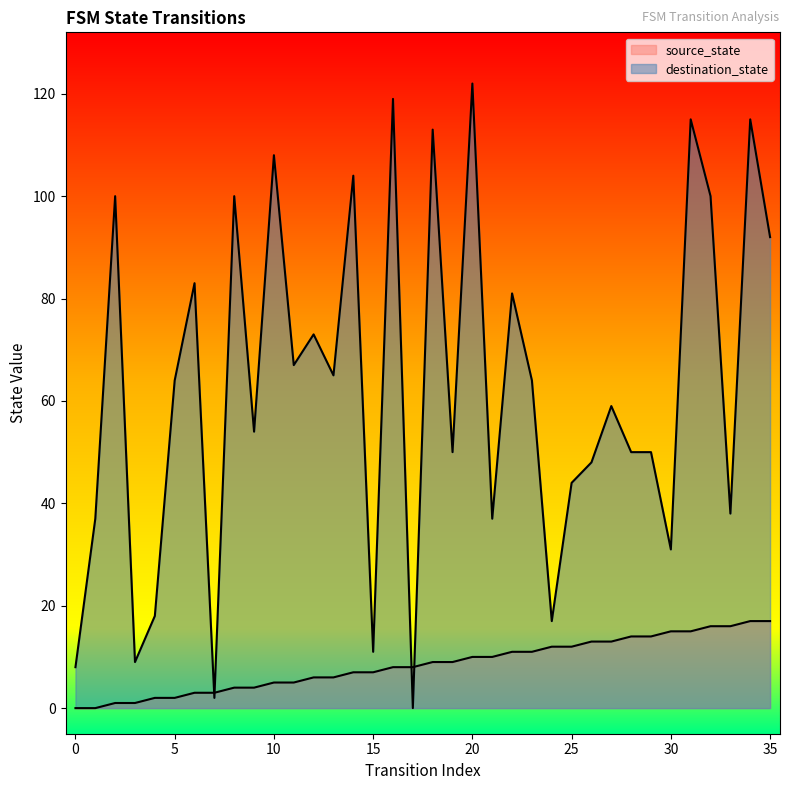

What is the difference between the maximum and minimum values in the source_state series?

17